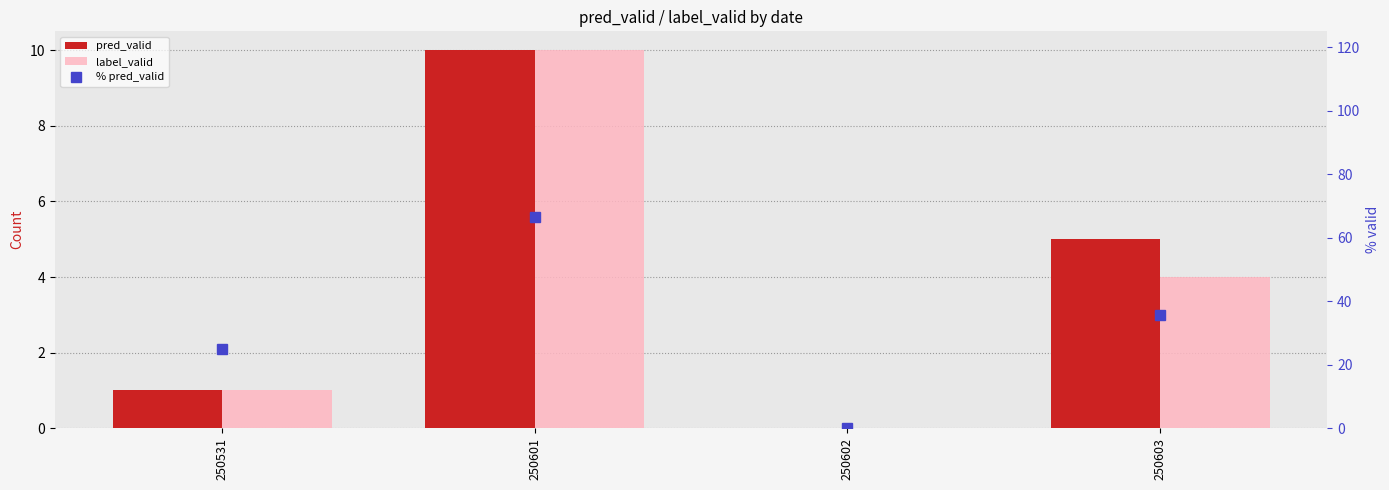

How many values in the label_valid series exceed 4?

1